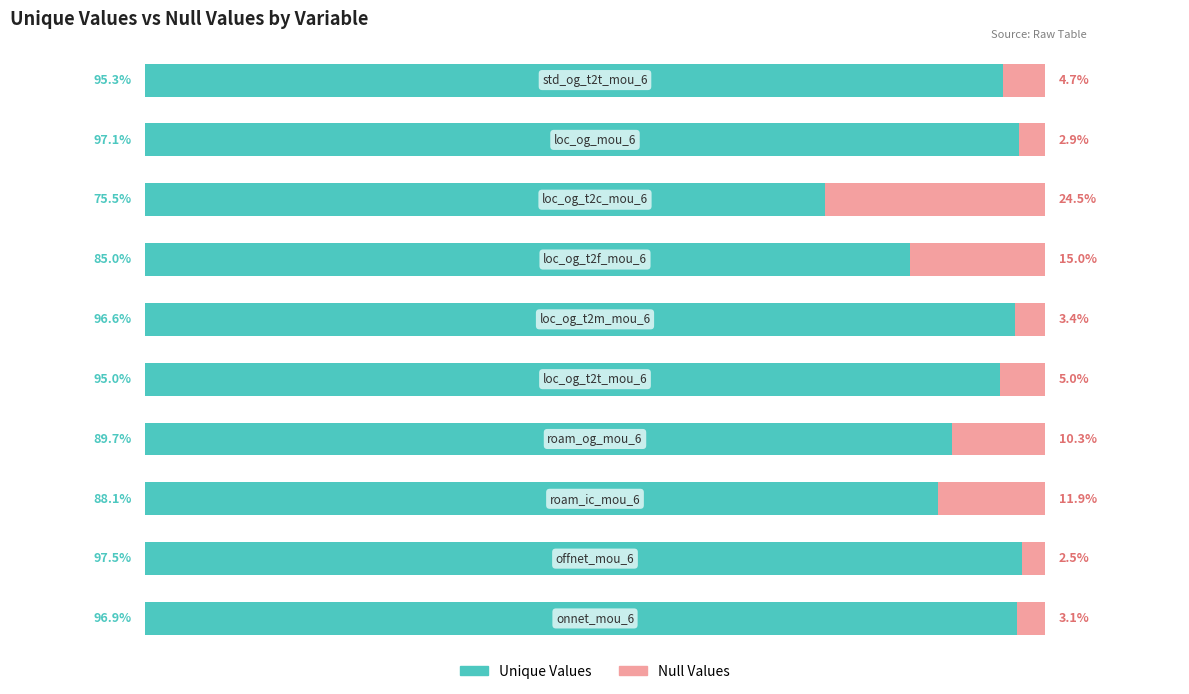

At how many categories does at least one series exceed 67?

10